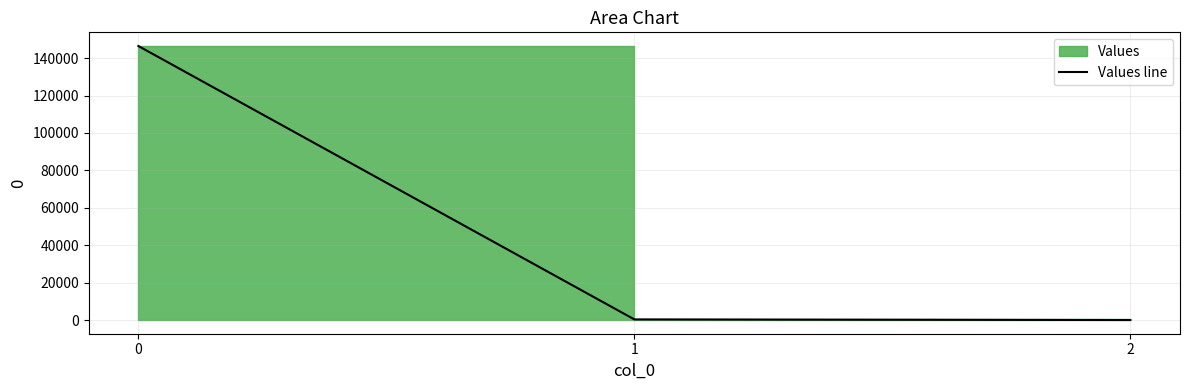

What is the minimum value shown in the chart?

0.2